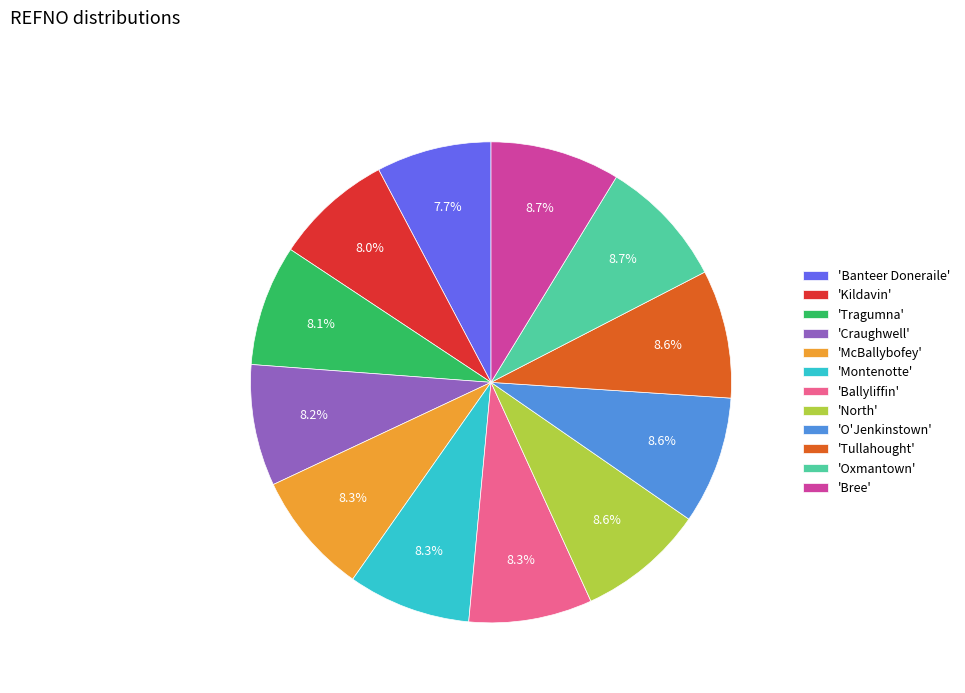

Is the sum of 'O'Jenkinstown' and 'Tragumna' greater than half?

No